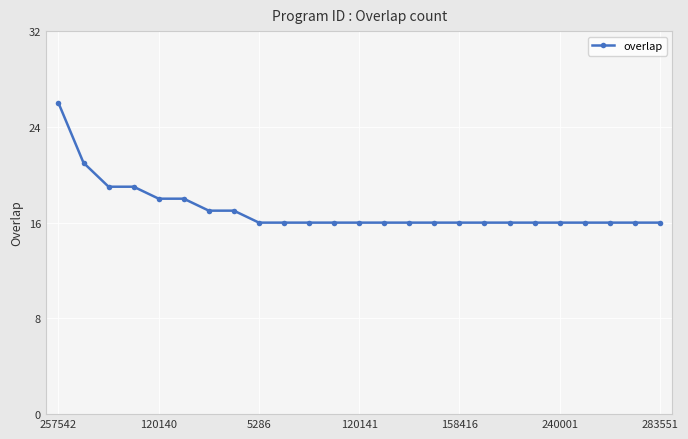

What is the minimum value shown in the chart?

16